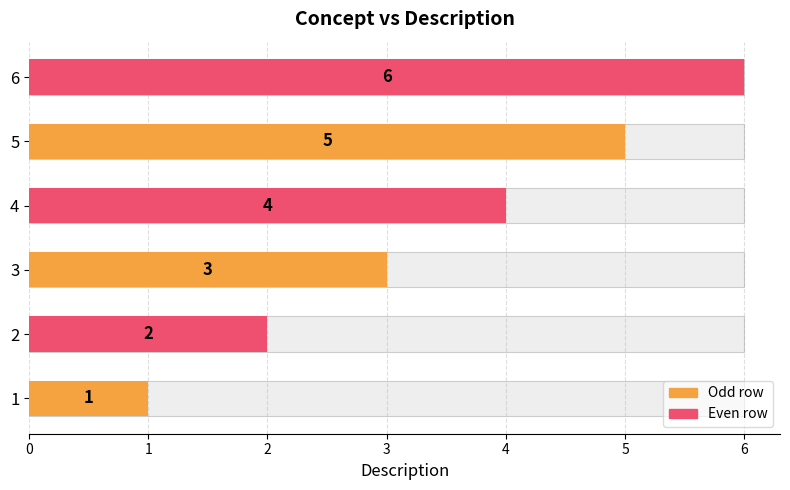

Reading right to left, list all the values displayed in this chart.

6	5	4	3	2	1